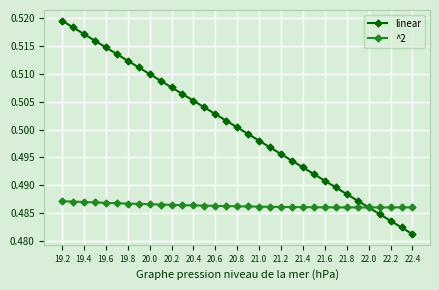

Which series has the largest total across all categories?

linear